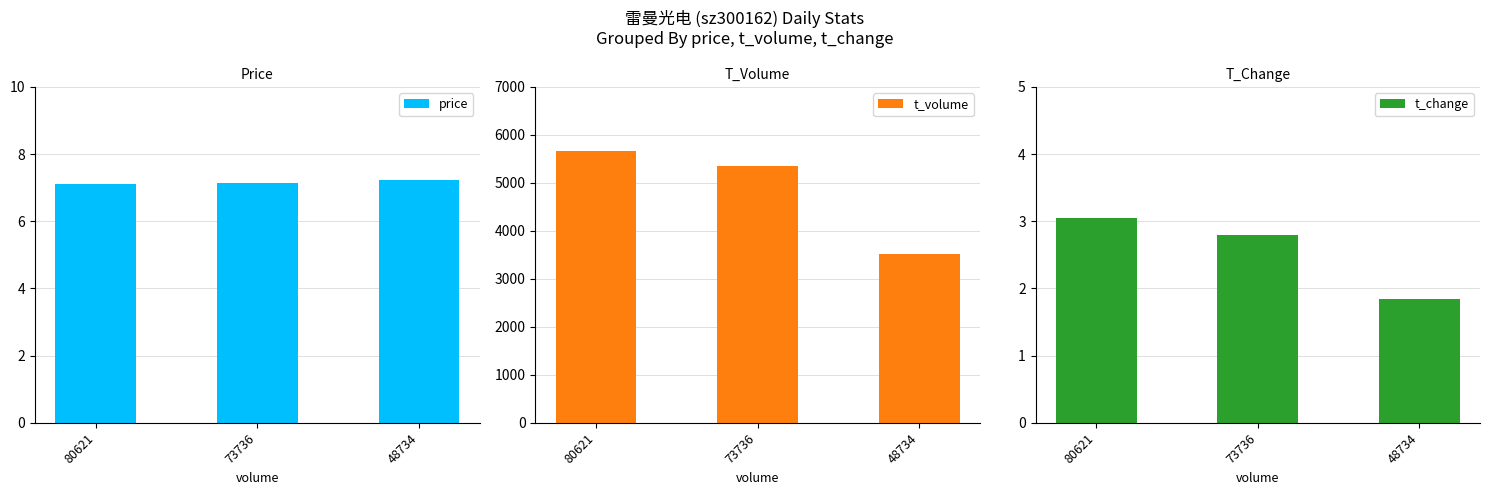

How many categories are shown in the chart?

3